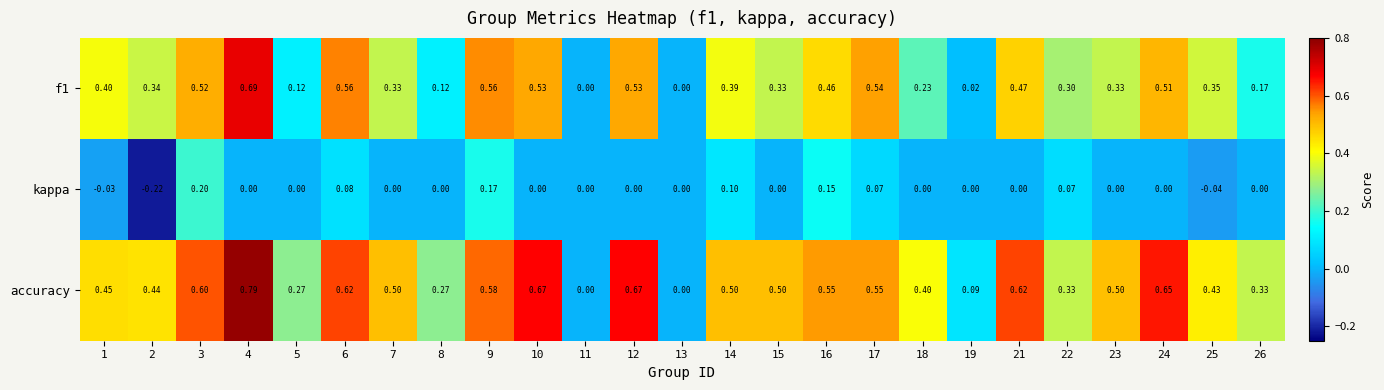

Which series has the widest spread of values?

accuracy